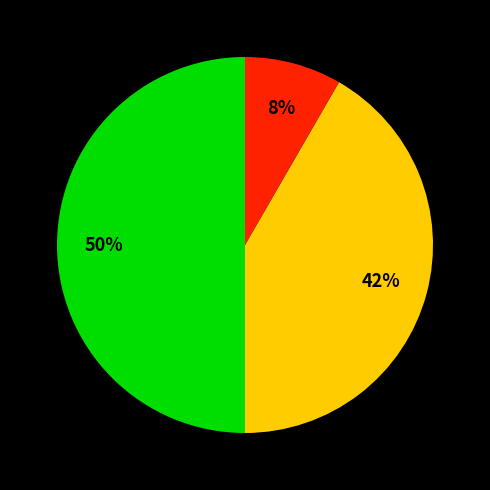

To the nearest percent, what is the average slice percentage?

33%